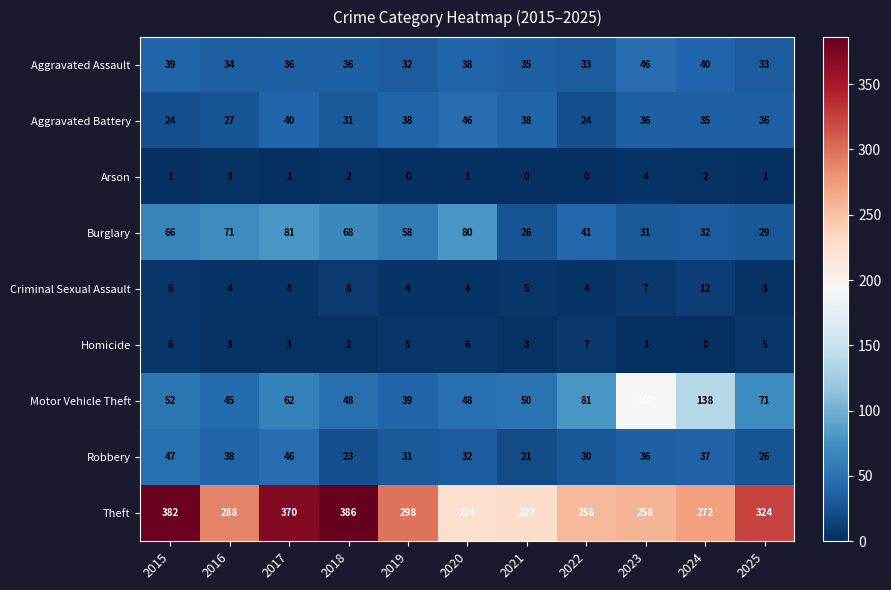

List the labels in order of Burglary value, largest first.

2017, 2020, 2016, 2018, 2015, 2019, 2022, 2024, 2023, 2025, 2021